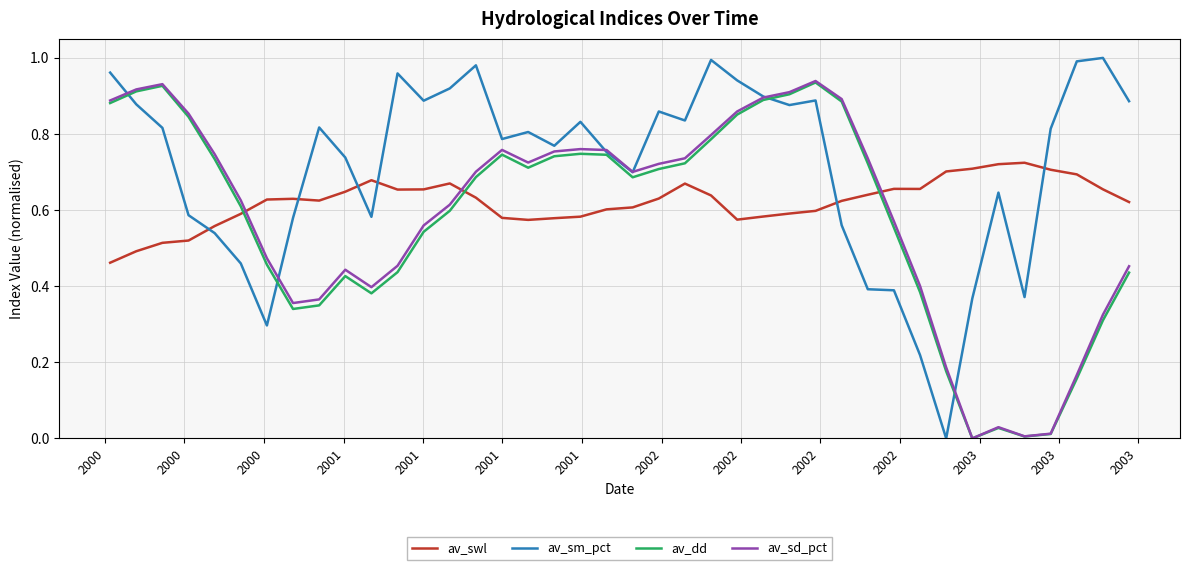

True or false: av_swl and av_dd intersect in this chart.

True